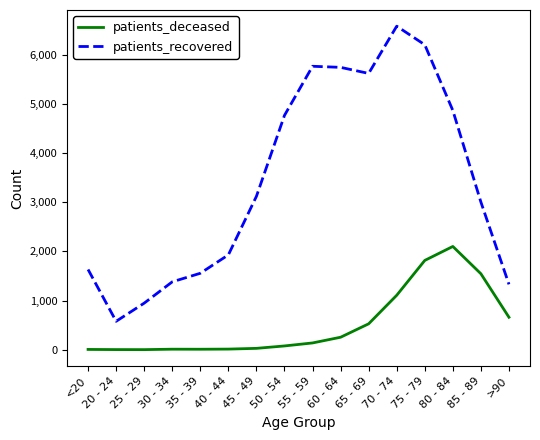

At how many categories does at least one series exceed 2201?

9